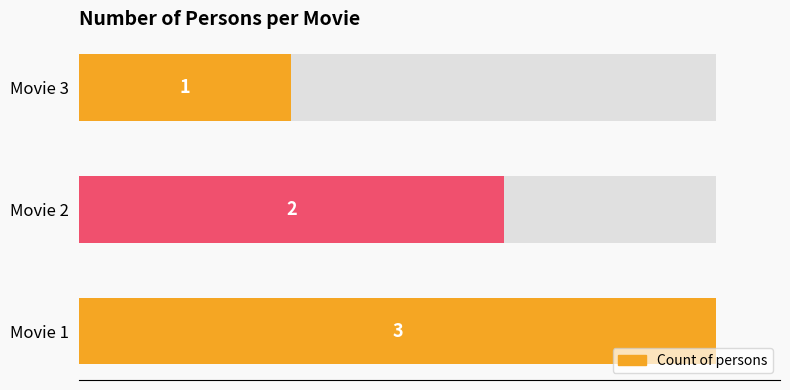

What is the minimum value shown in the chart?

1